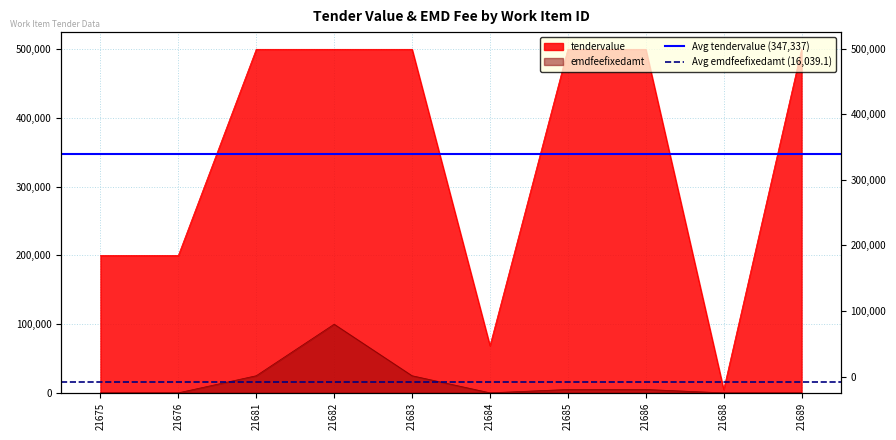

Read the Avg tendervalue (347,337) value at 21675.

347337.0